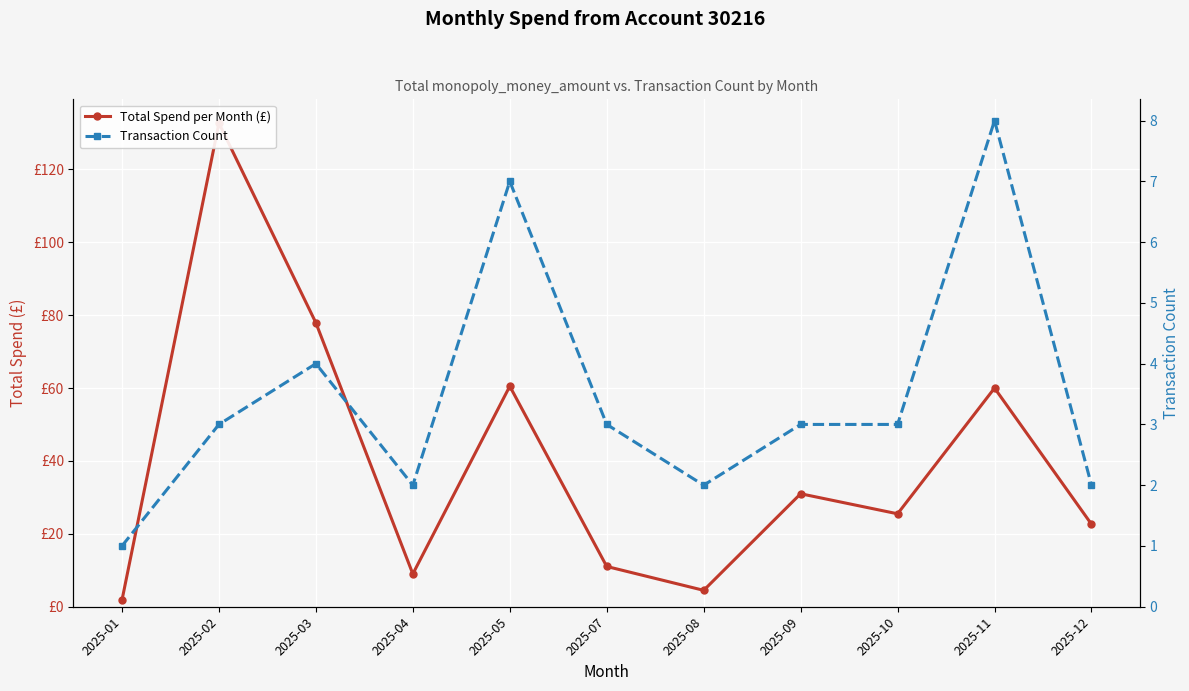

What is the difference between the maximum and minimum values in the Total Spend per Month (£) series?

130.9